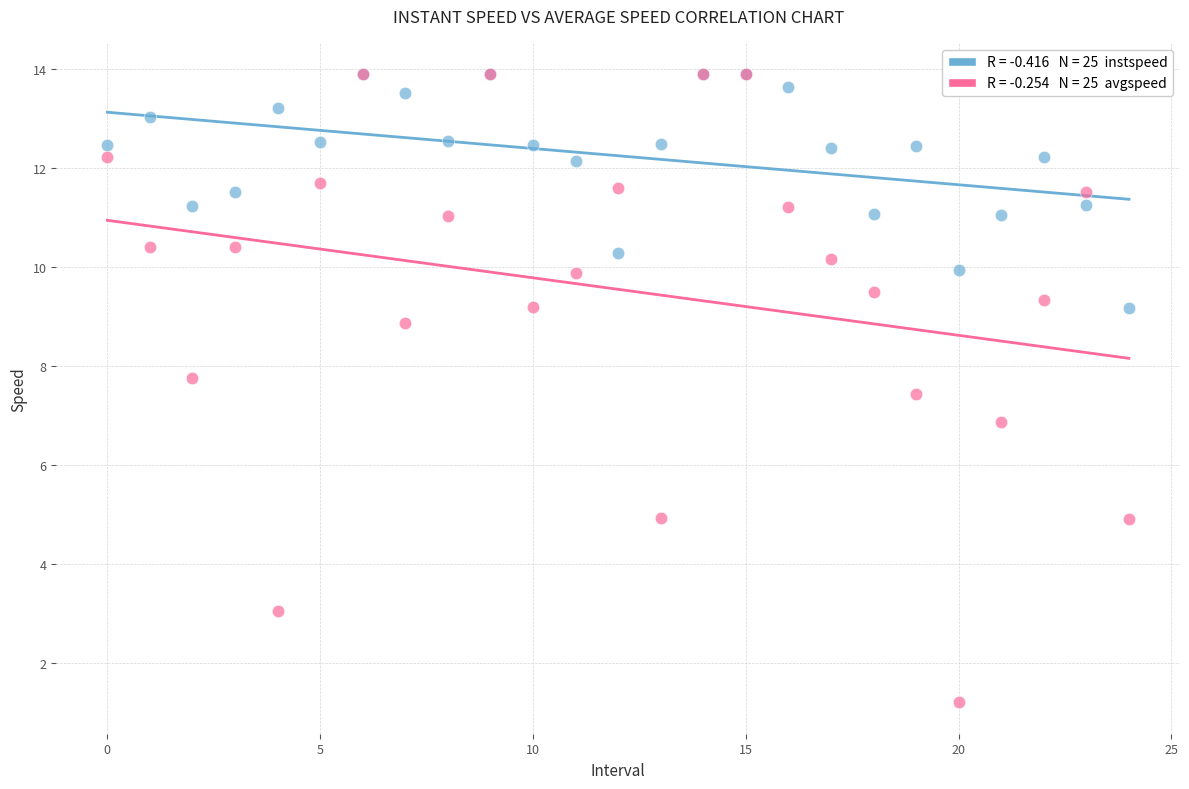

Across all series, what Y value is closest to 7?

6.9